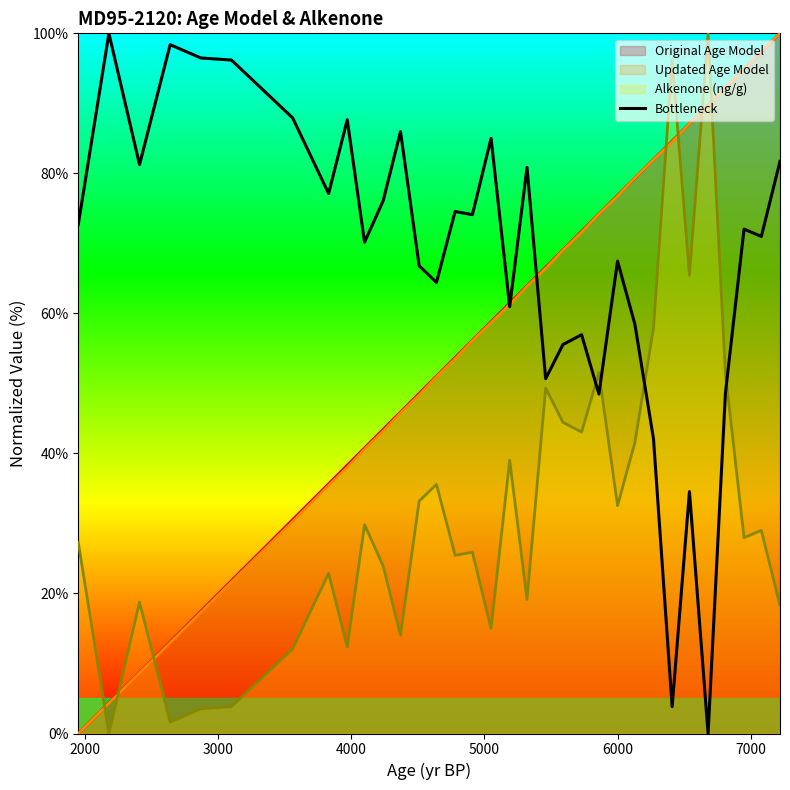

What is the highest value of the Alkenone (ng/g) series?

100.0